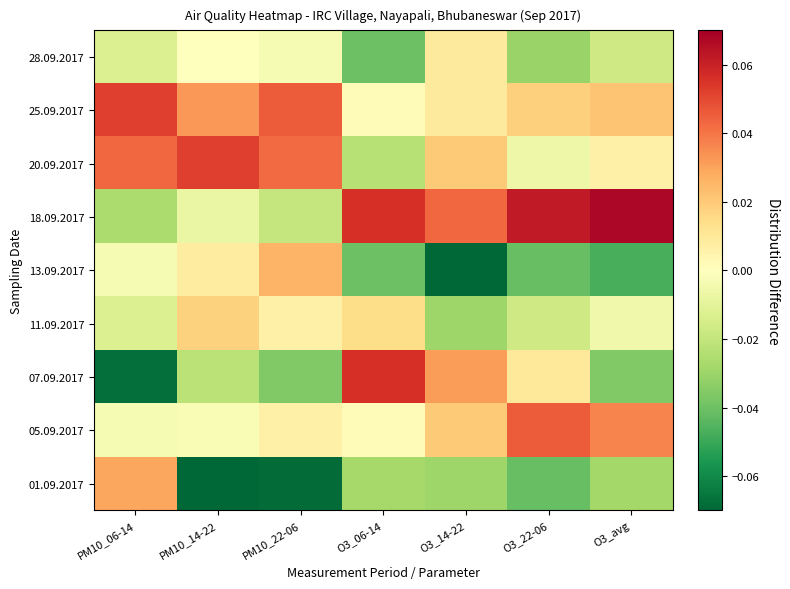

What is the maximum value shown in the chart?

0.1